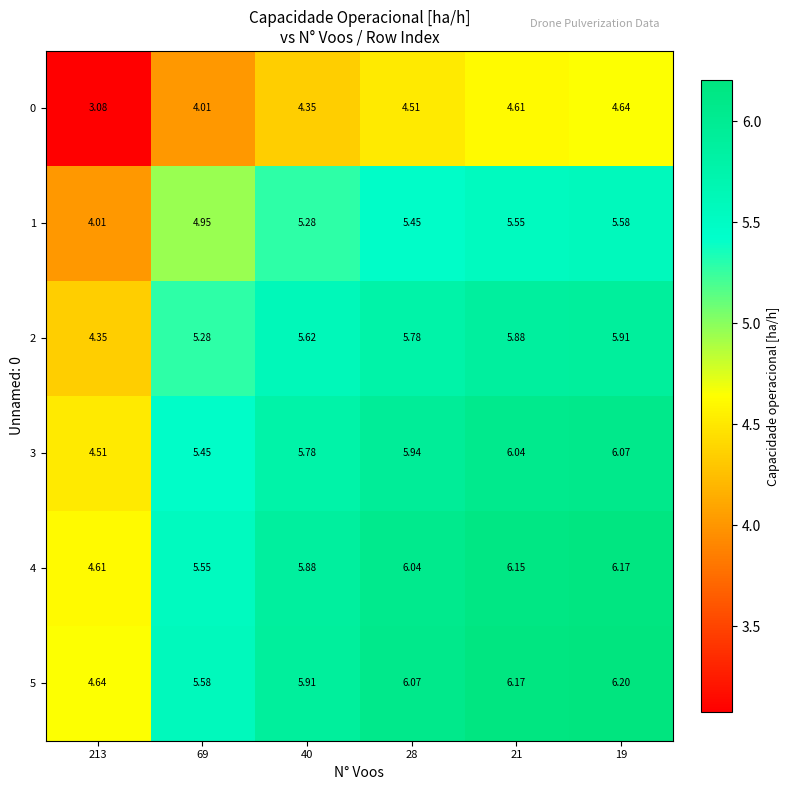

Is the value of 1 at 21 greater than the value of 3 at 40?

No